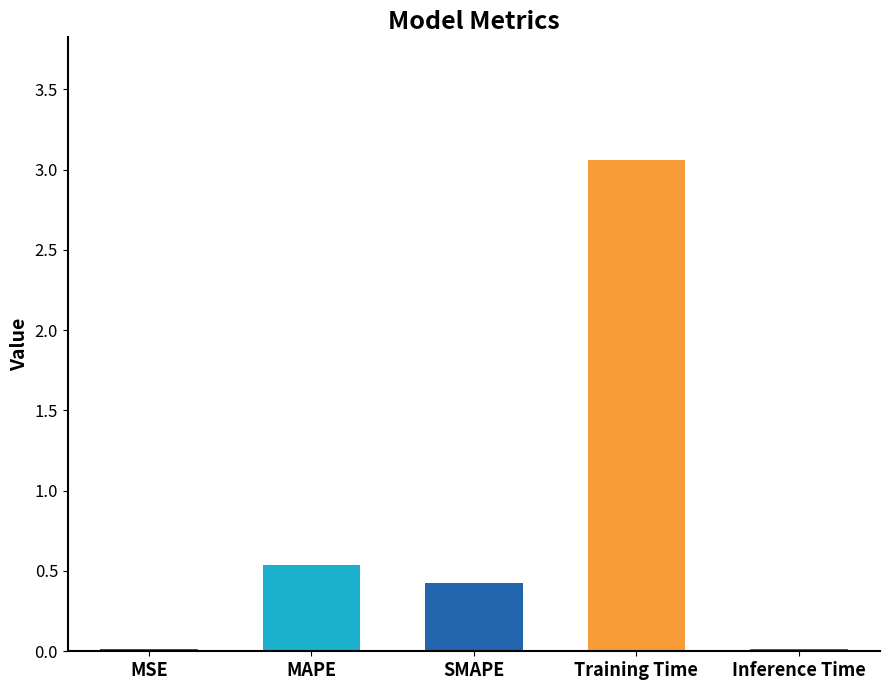

True or false: the data shows 1.3 at Training Time.

False